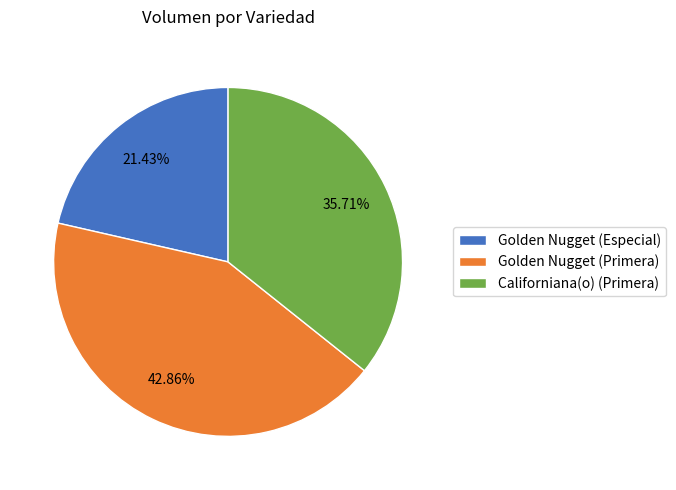

To the nearest percent, what portion does Golden Nugget (Especial) represent?

21%